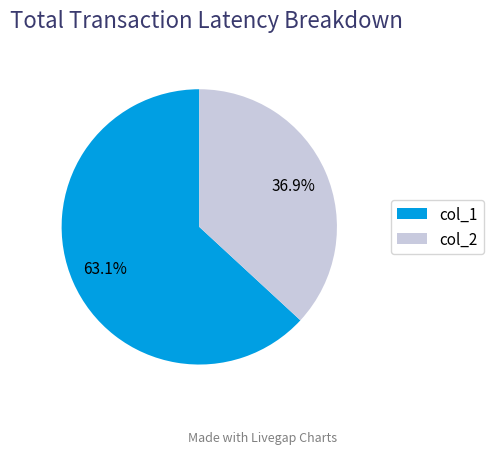

Which category has the biggest portion of the pie?

col_1